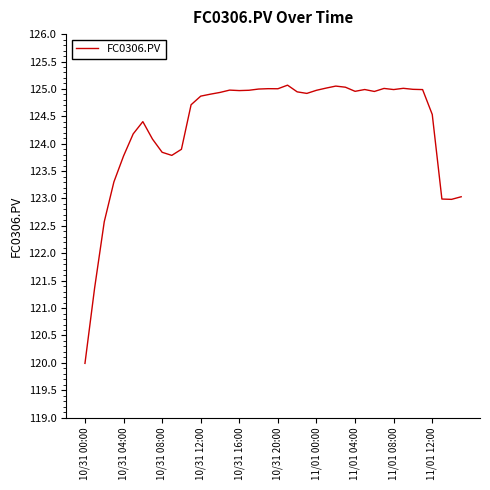

What is the difference between the maximum and minimum values?

5.1